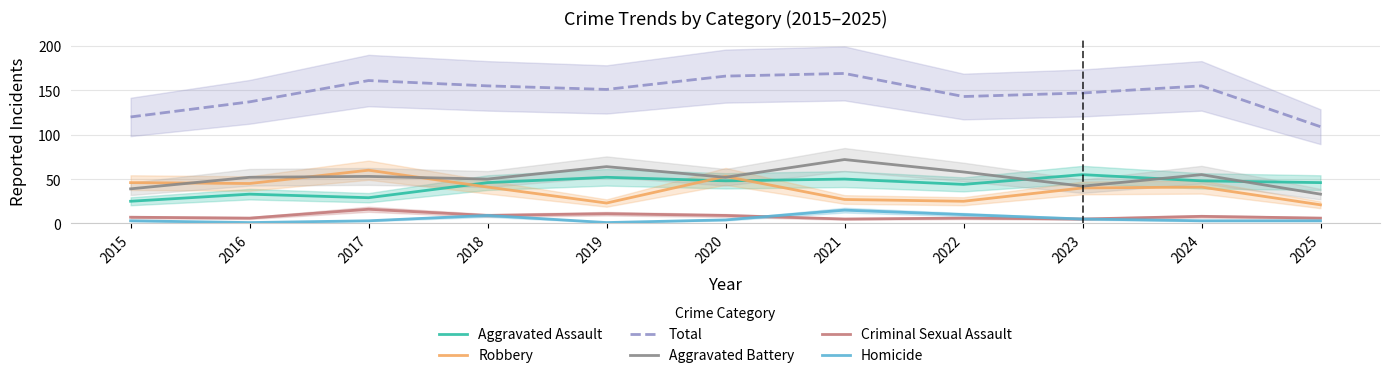

Where is Homicide nearest to the value 8?

2018